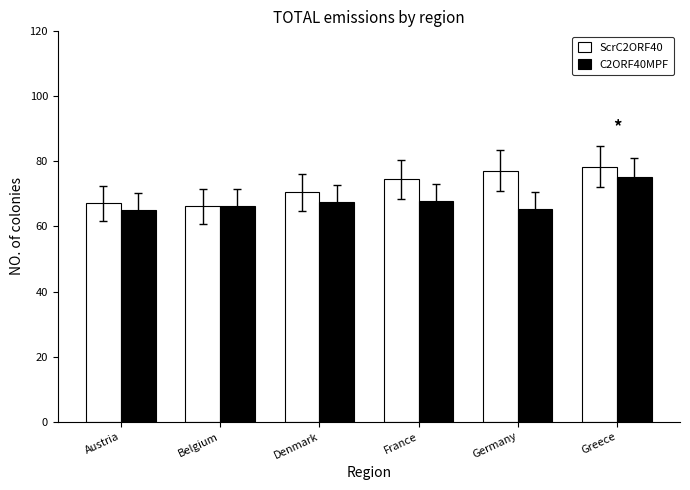

Rank the series by their average value, from lowest to highest.

C2ORF40MPF, ScrC2ORF40